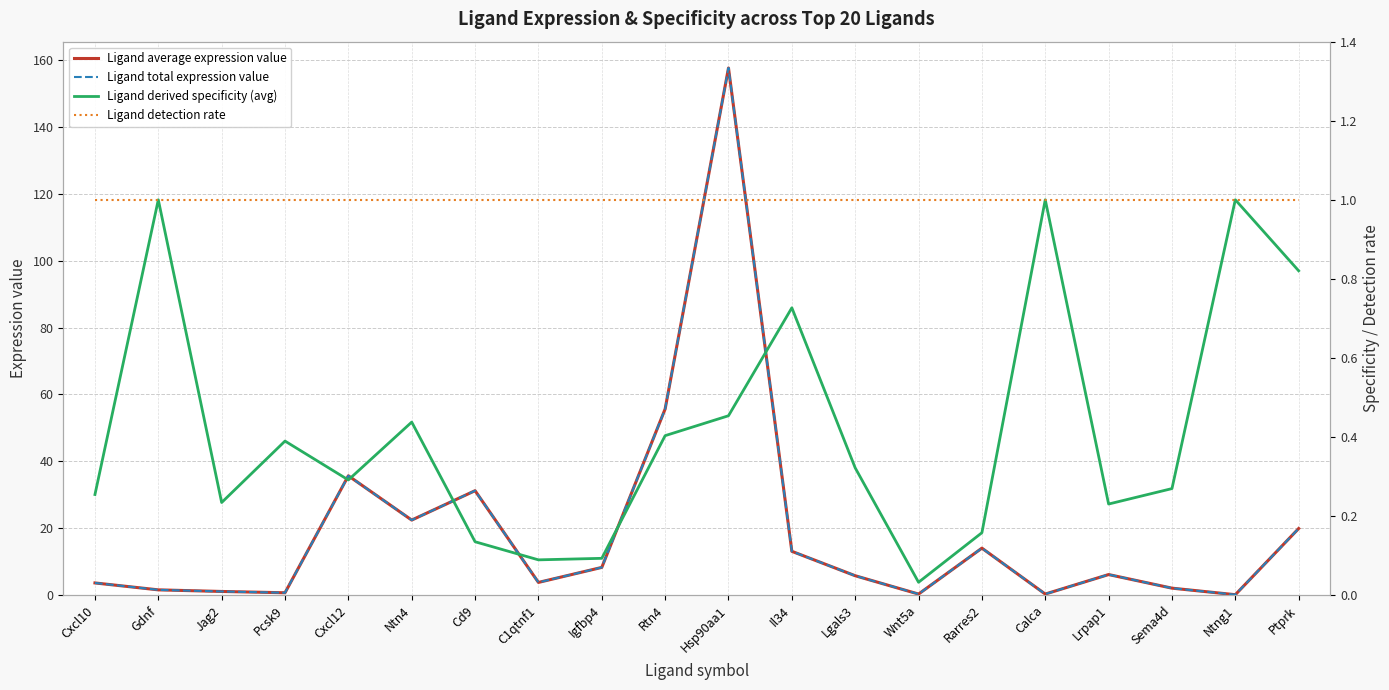

True or false: Ligand total expression value has more than 1 points higher than both neighbors.

True